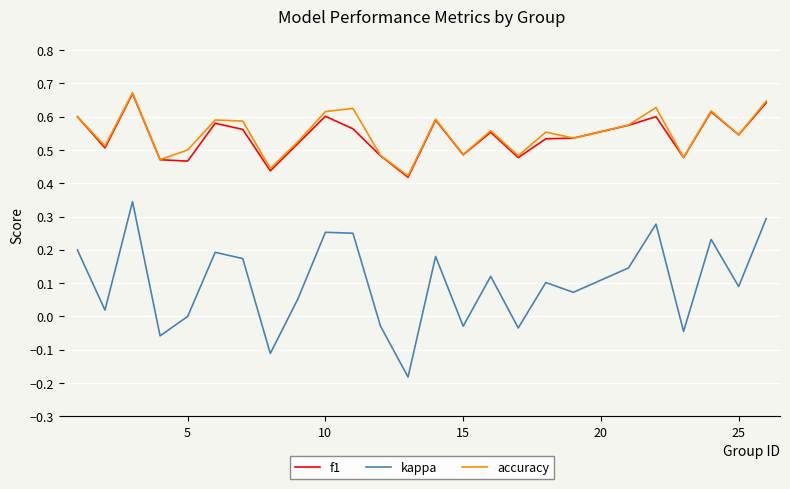

Which series has the widest spread of values?

kappa